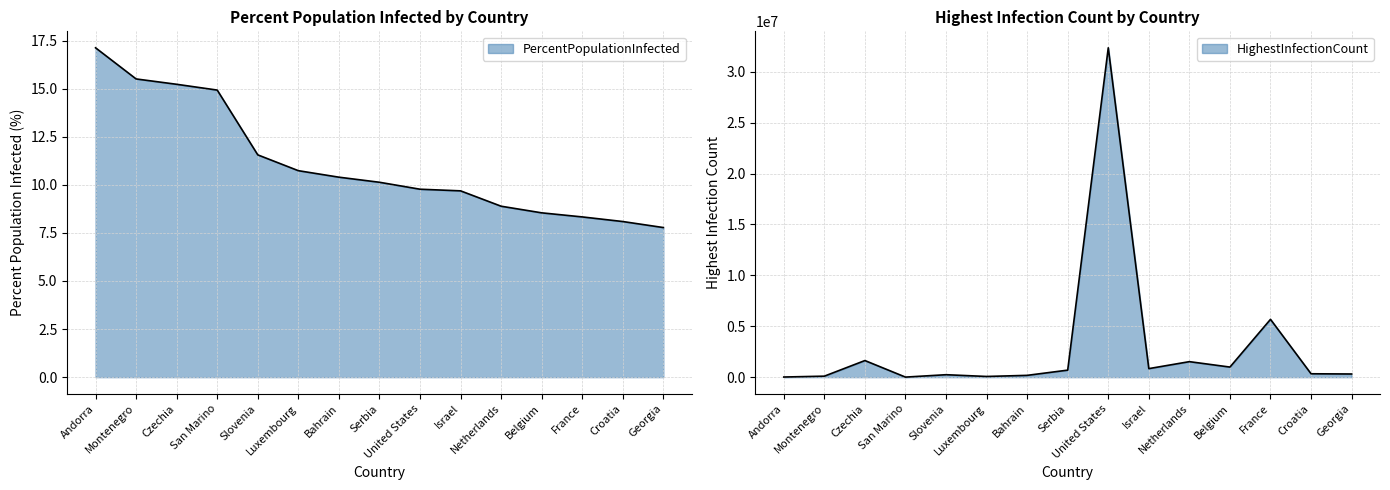

The value of HighestInfectionCount at Czechia is 2732508.1. True or false?

False